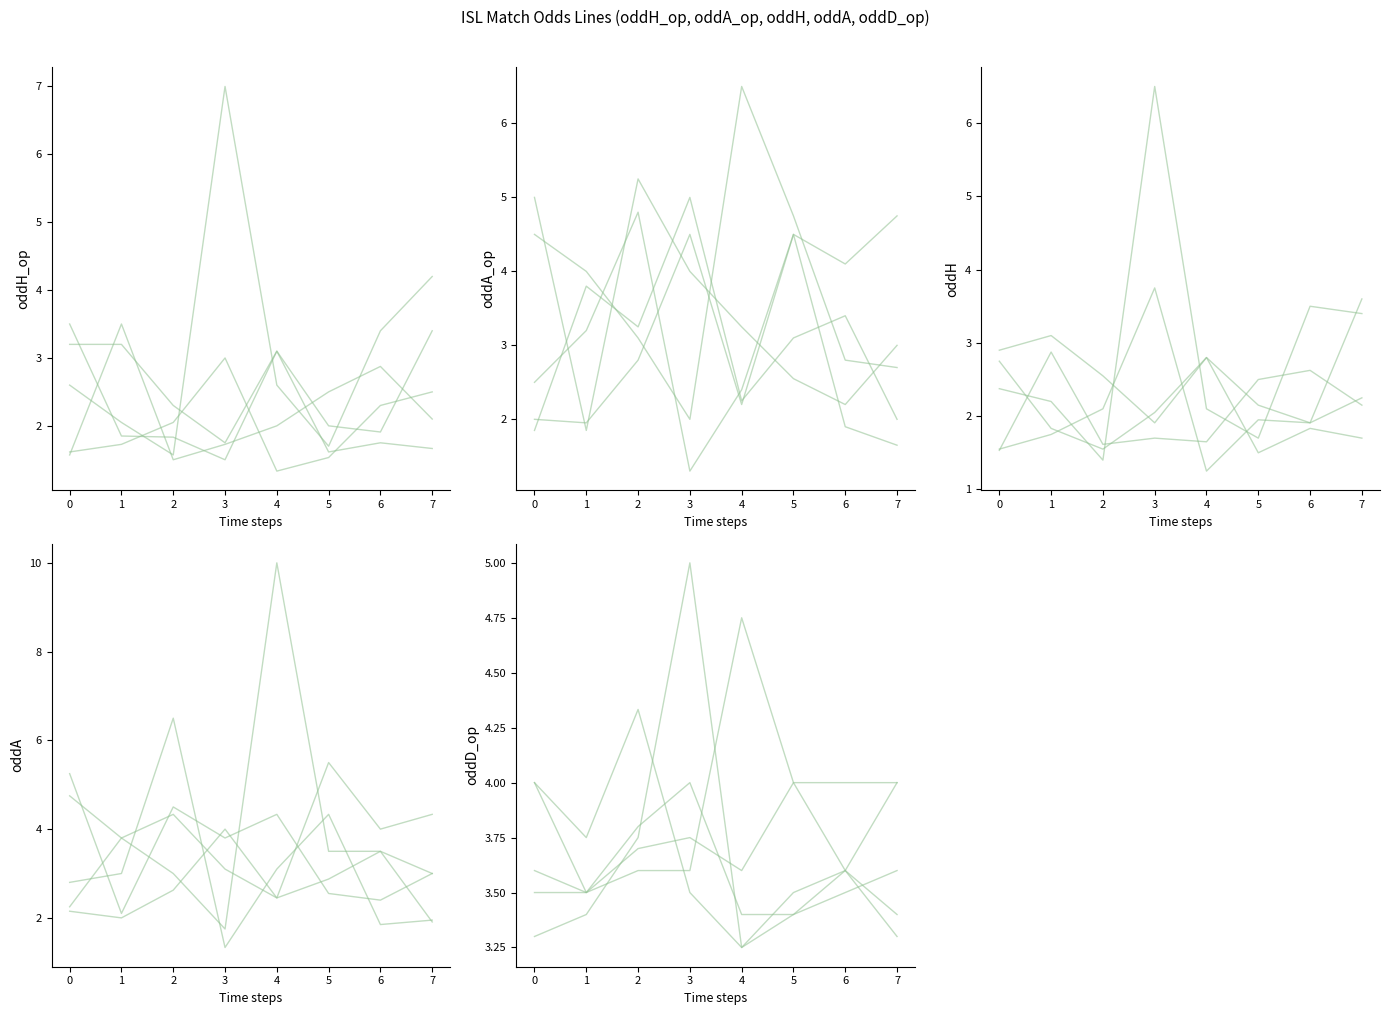

How many data points does each series have?

8